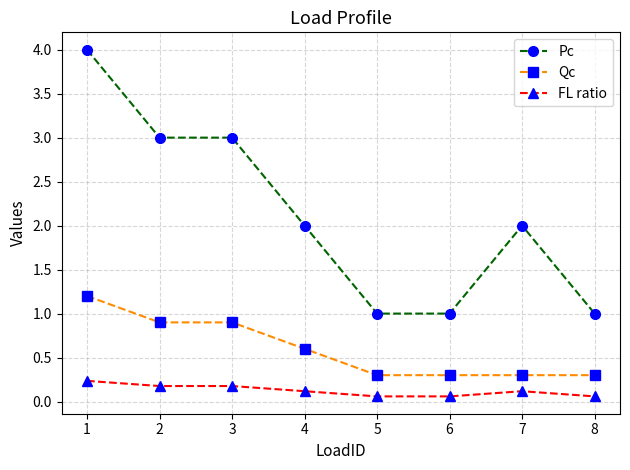

How many lines are shown in the chart?

3